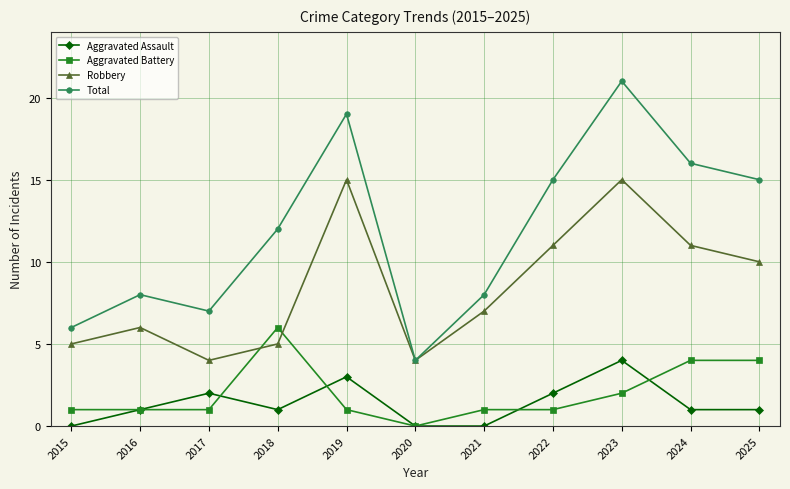

What is the value of the Aggravated Assault point at the 8th from the left?

2